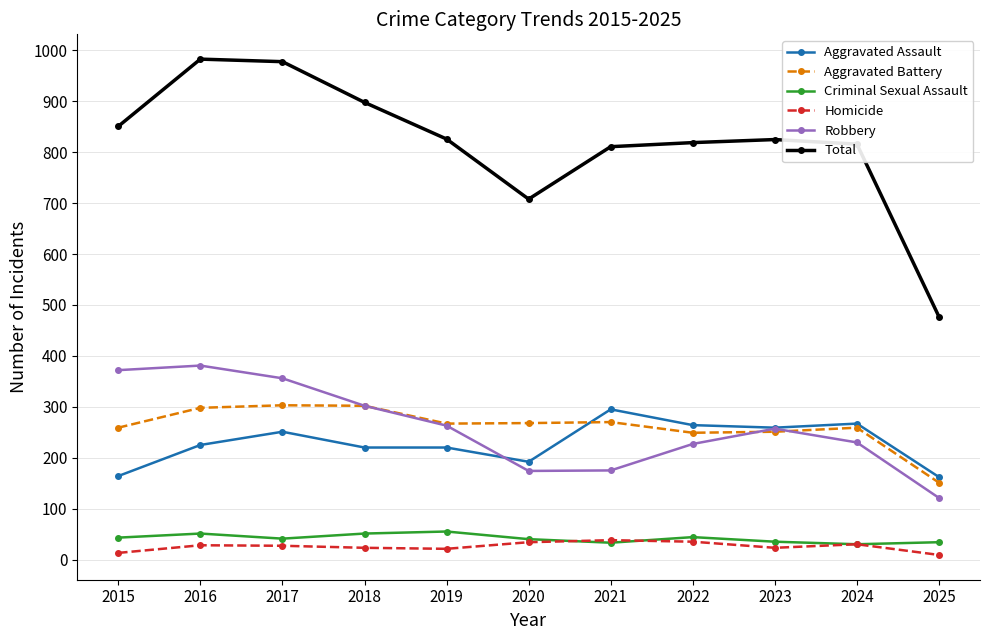

Where is the first local maximum for Aggravated Assault?

2017